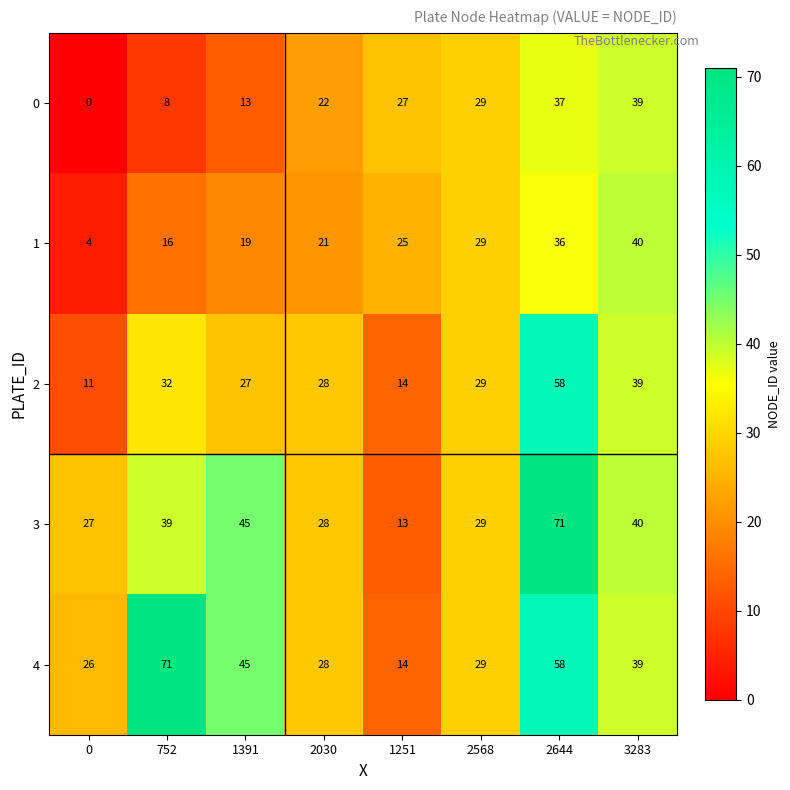

At which label is 2 closest to 34?

752